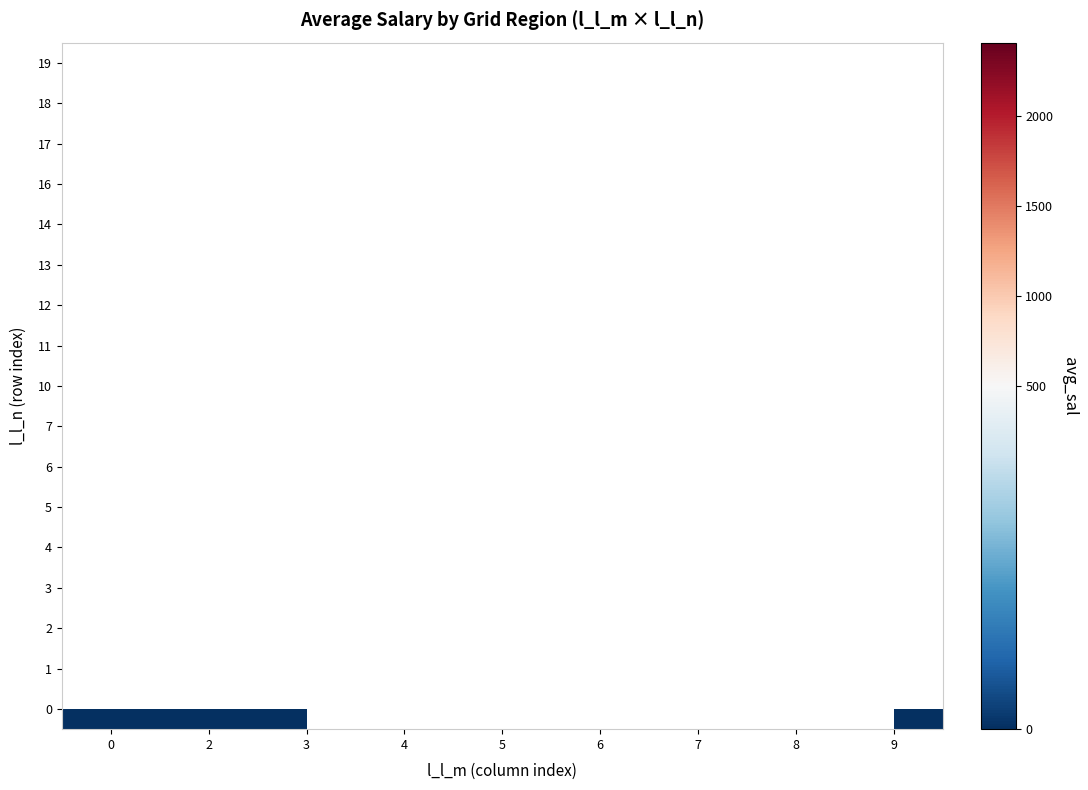

Between 6 and 4, which is larger?

4